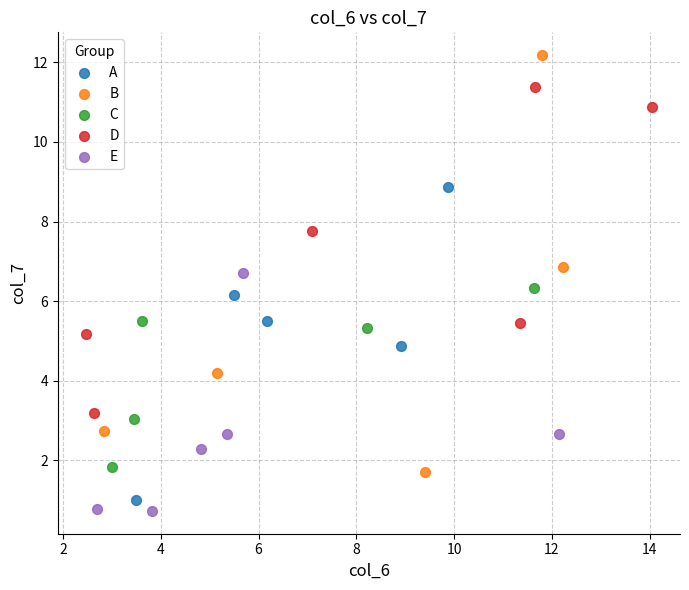

Which series reaches the maximum Y coordinate?

B